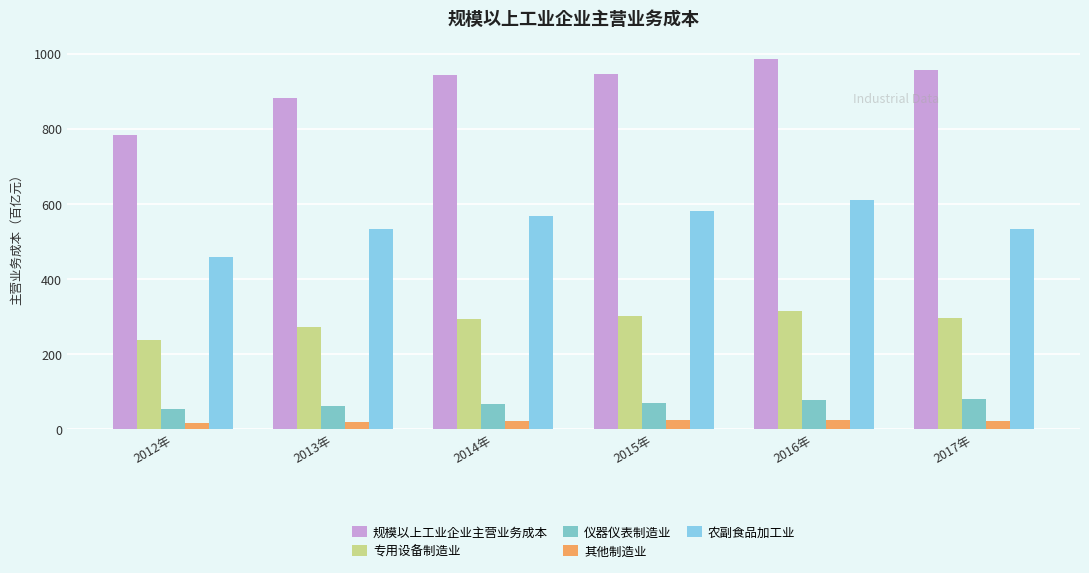

What is the difference between the 专用设备制造业 values at 2013年 and 2016年?

41.3